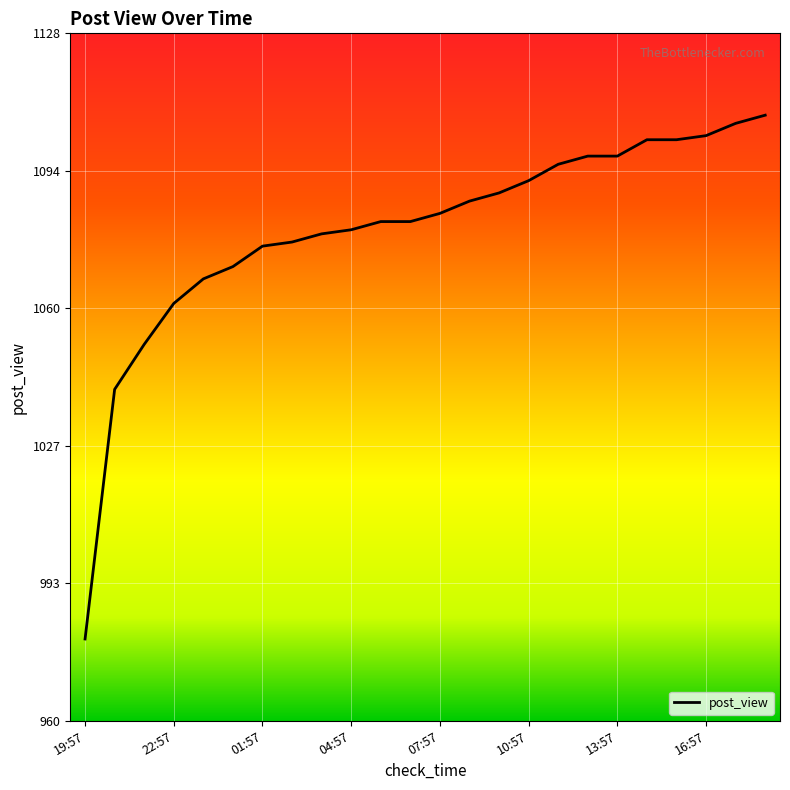

What is the smallest value displayed?

980